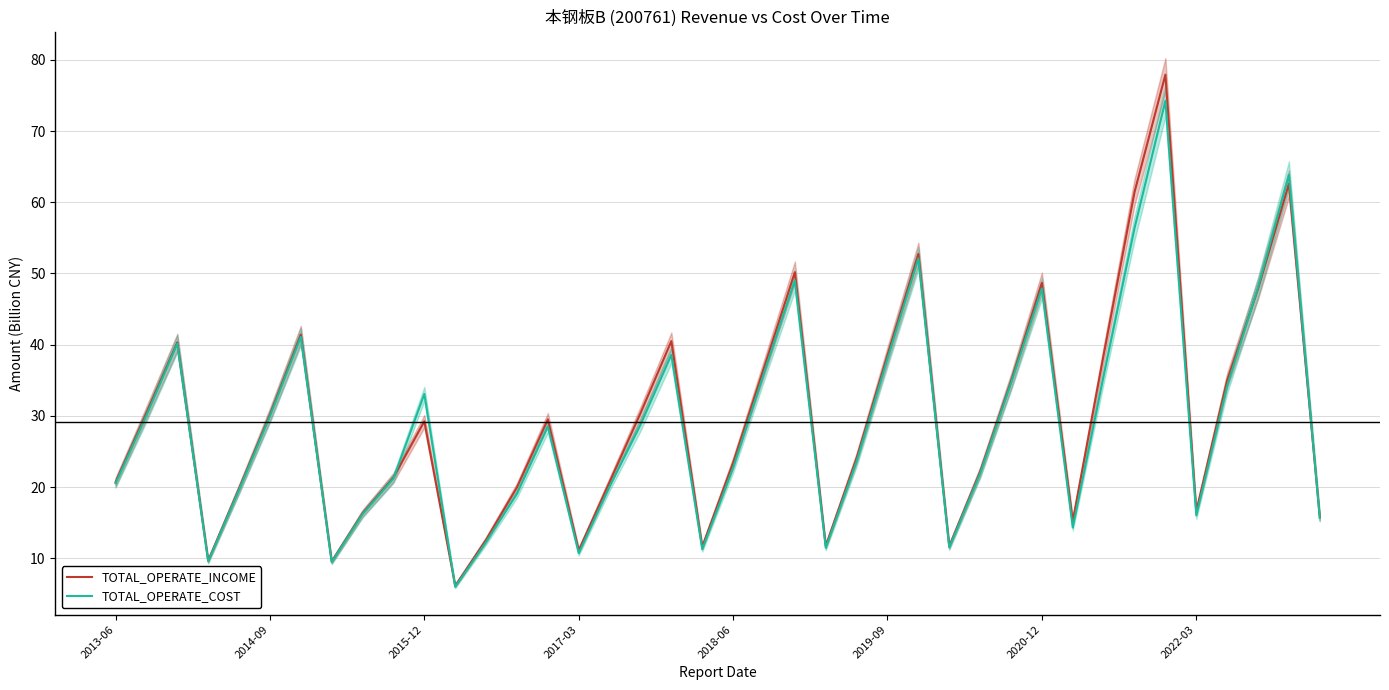

What is the lowest value of the TOTAL_OPERATE_COST series?

6.0